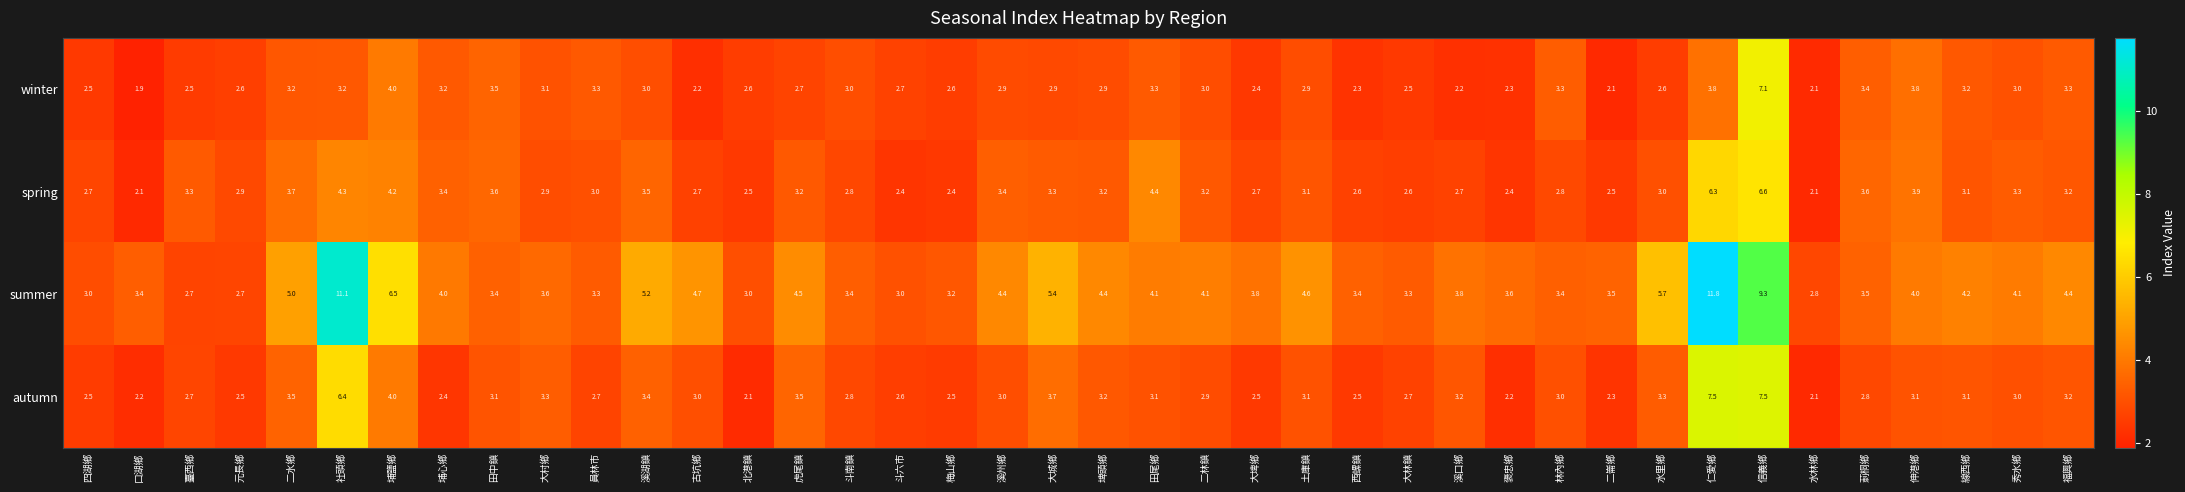

What is the sum of all summer values?

177.3